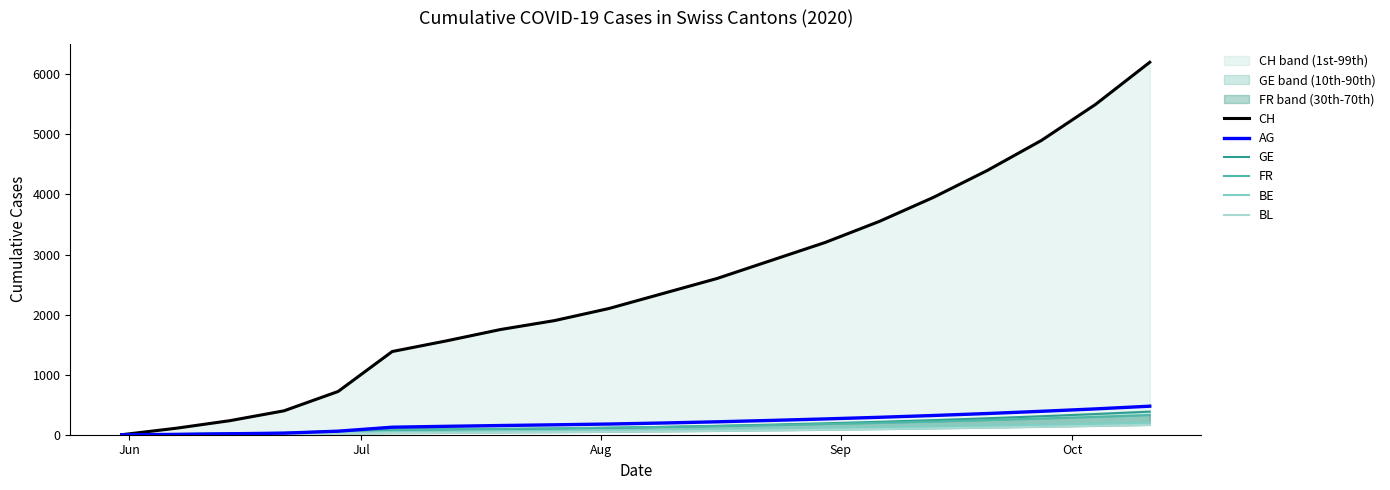

True or false: AG has more than 2 points higher than both neighbors.

False